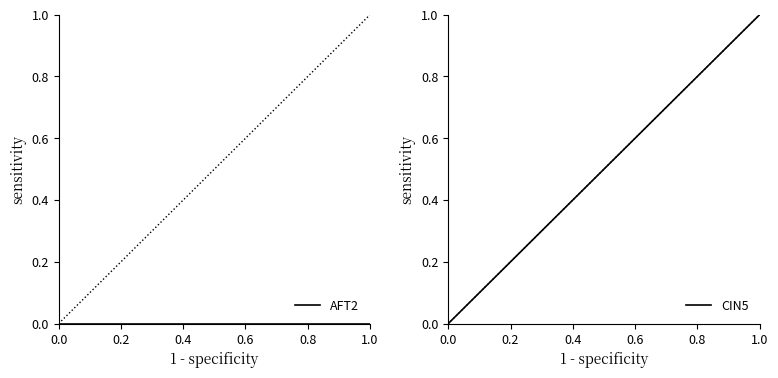

Is it true that AFT2 equals 0 at 0.0?

True